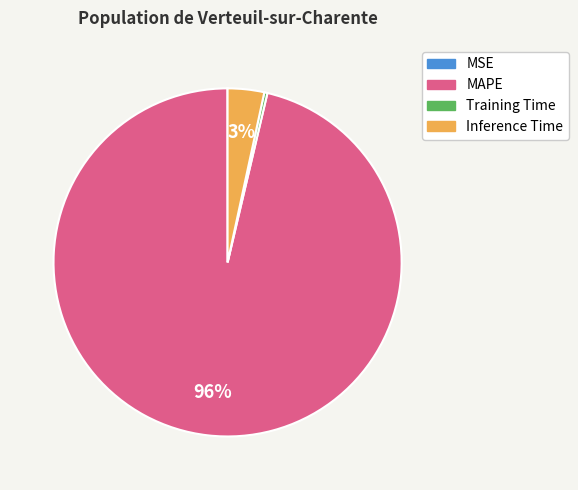

True or false: Inference Time accounts for 3% of the total.

True